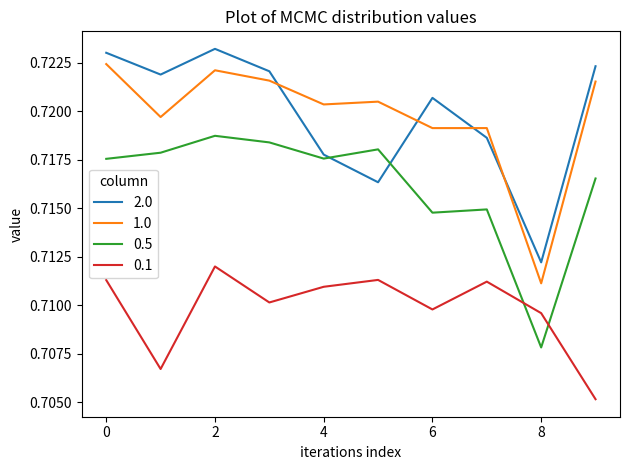

True or false: 2.0 and 0.1 cross at least once.

False